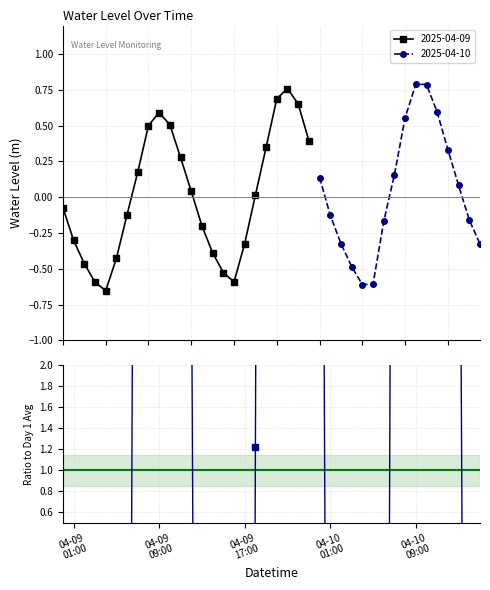

How many interior local valleys does the 2025-04-09 series have?

2